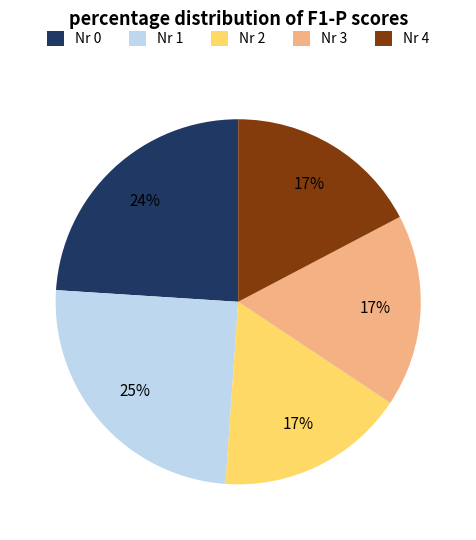

Which category has the biggest portion of the pie?

Nr 1